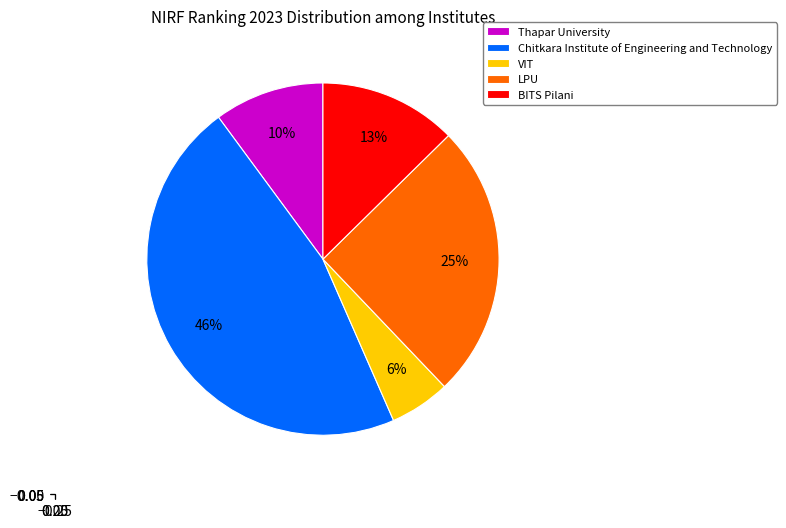

To the nearest percent, what is the combined percentage of Chitkara Institute of Engineering and Technology and VIT?

52%